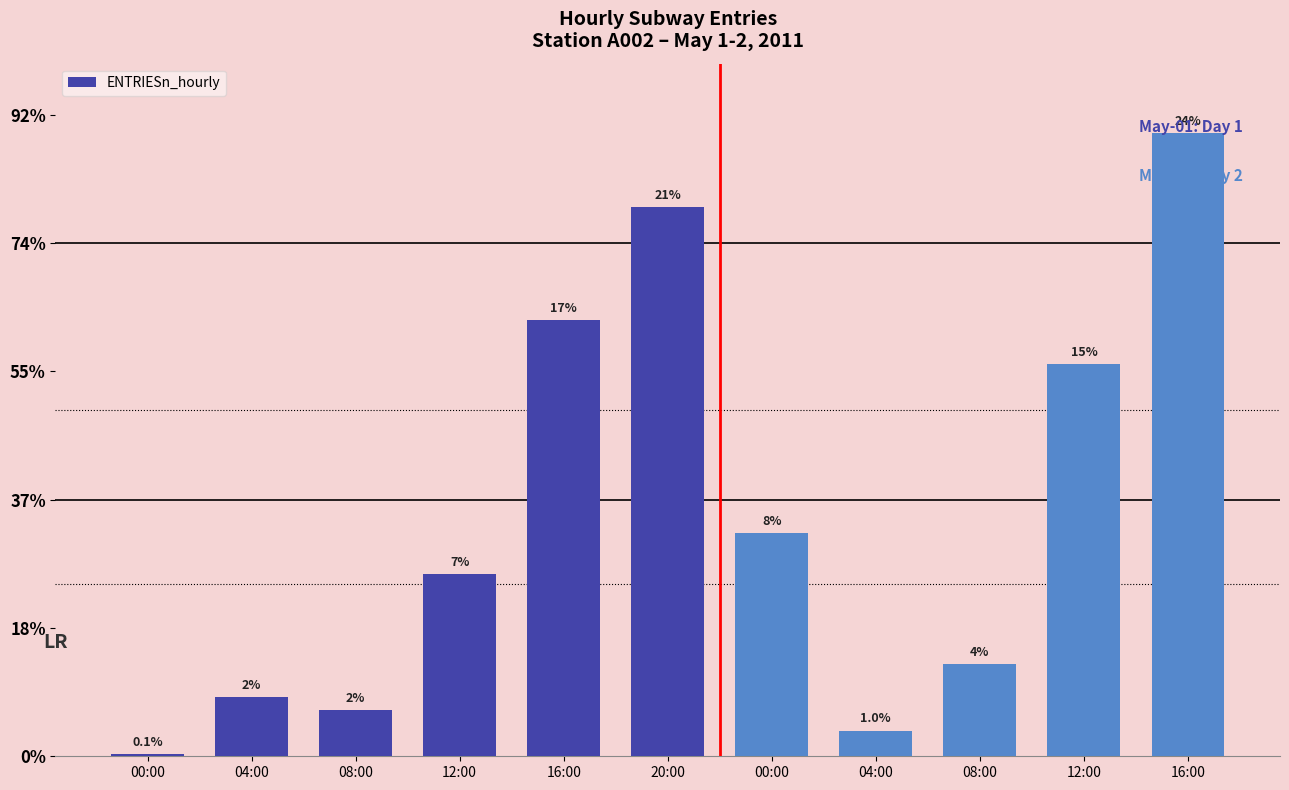

Reading left to right, what are all the values shown in this chart?

1	23	18	71	170	214	87	10	36	153	243